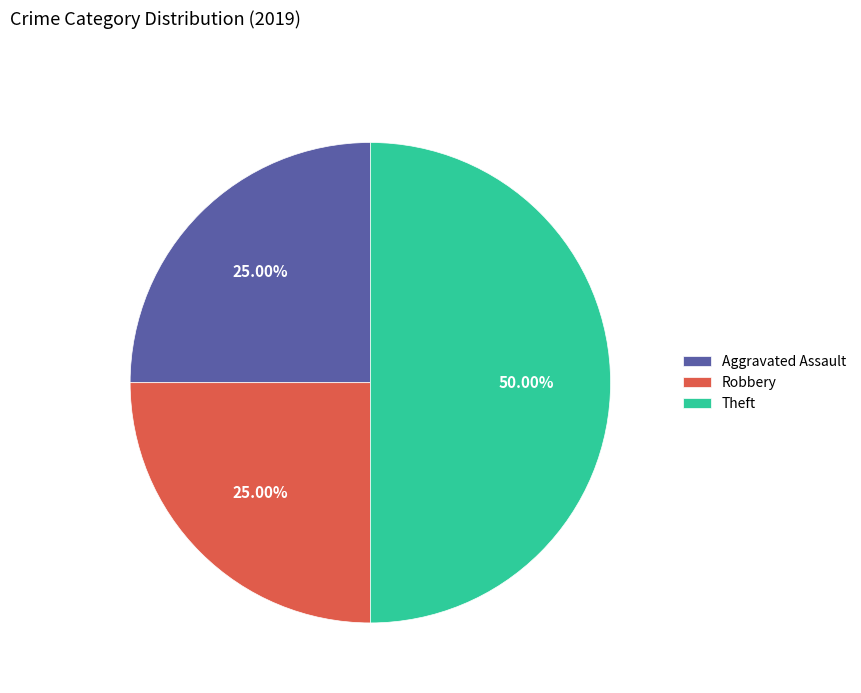

Does Robbery account for over 50% of the chart?

No